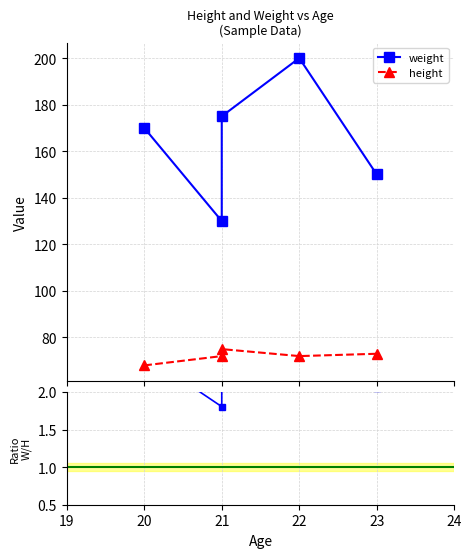

Reading right to left, list all the values displayed in this chart.

weight: 150.0	200.0	175.0	130.0	170.0
height: 73.0	72.0	75.0	72.0	68.0
weight/height: 2.1	2.8	2.3	1.8	2.5